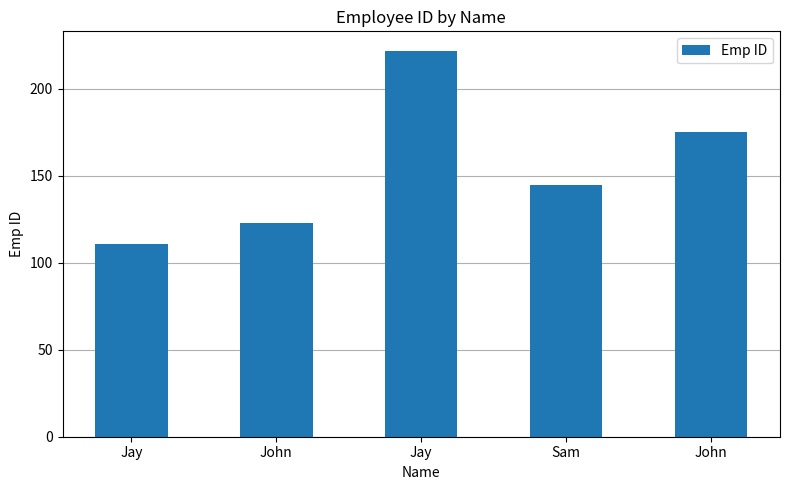

How many data points are less than 145?

2